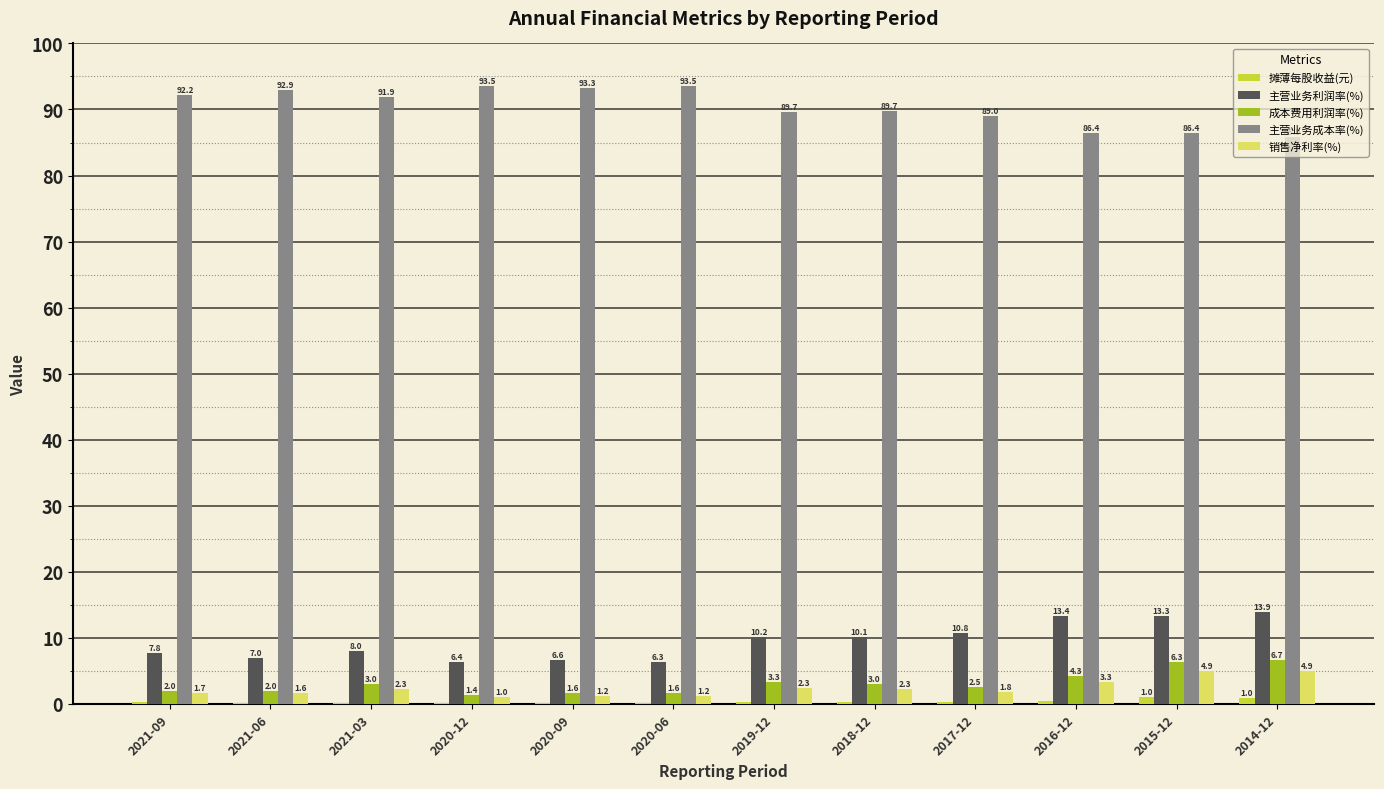

At which category is the sum across all series the highest?

2014-12